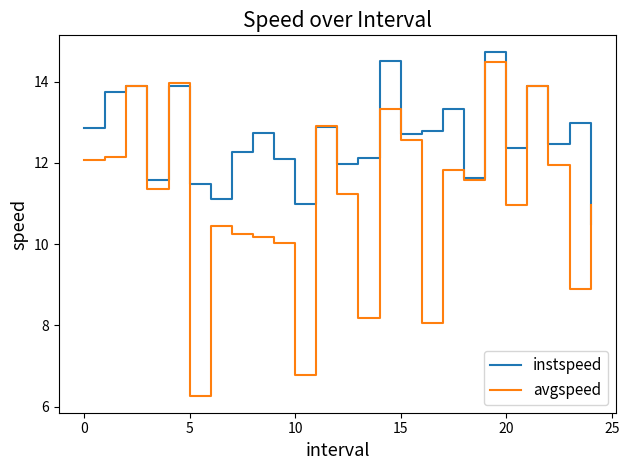

What is the average value of the instspeed series?

12.6